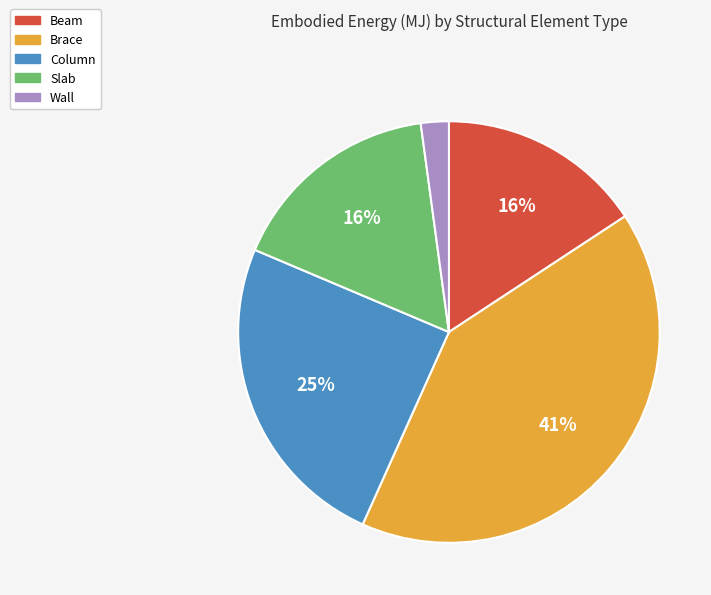

Count the number of slices in the pie.

5